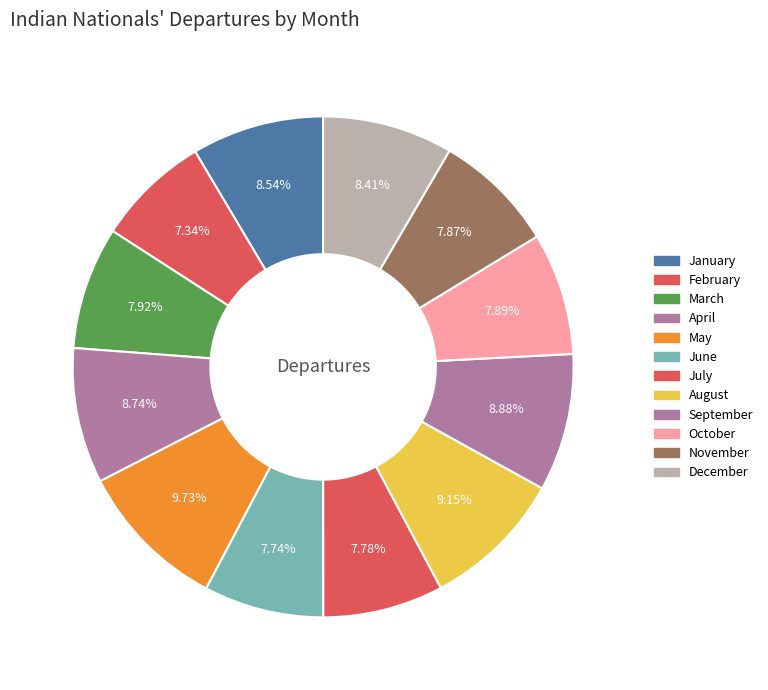

Count the number of slices in the pie.

12